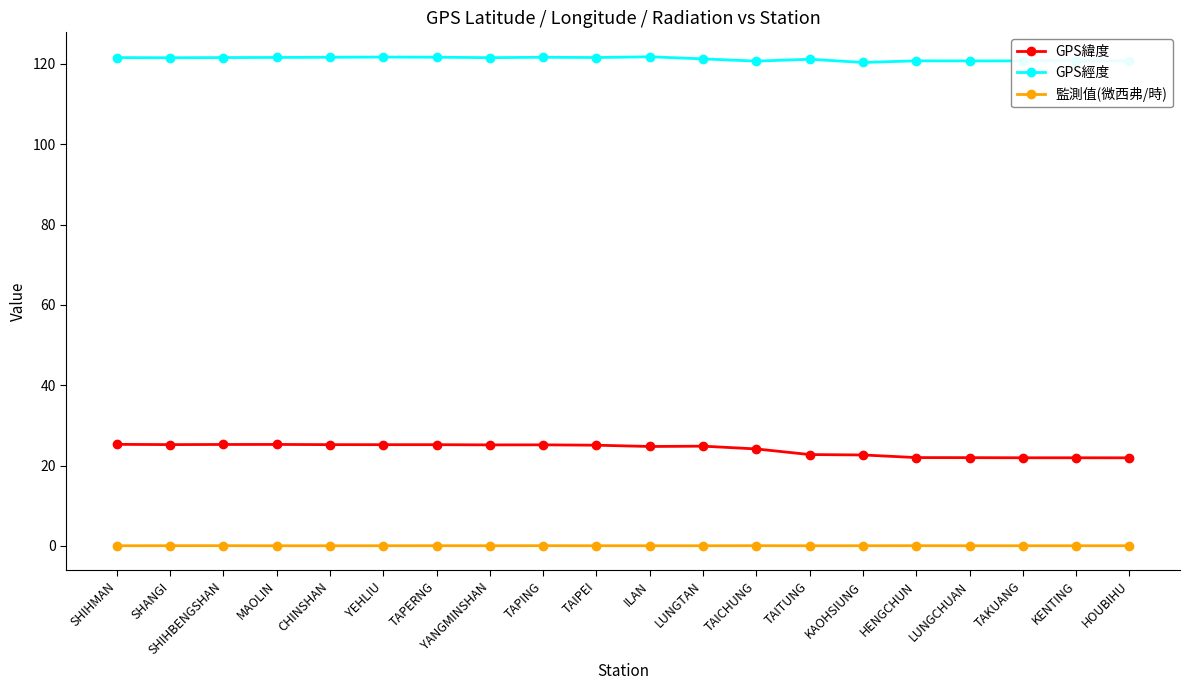

What is the value of the GPS經度 point at the 20th from the left?

120.7